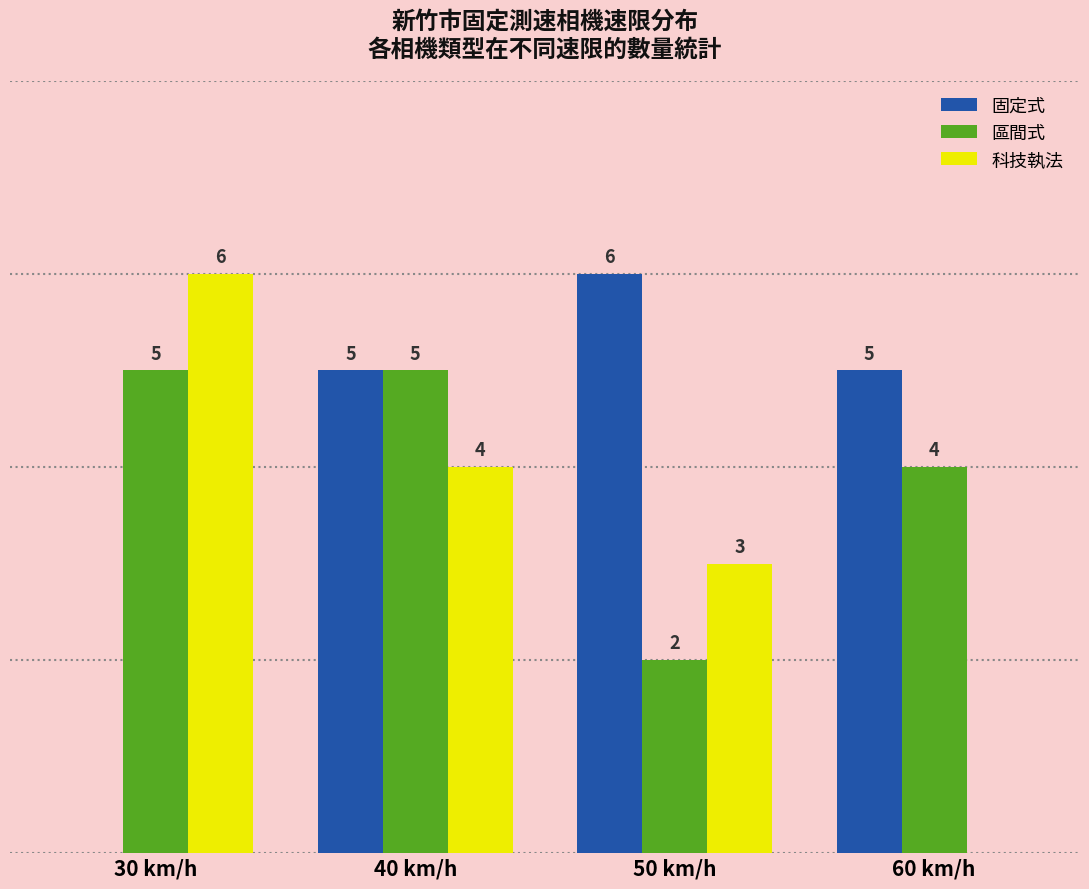

At which category is the sum across all series the highest?

40 km/h